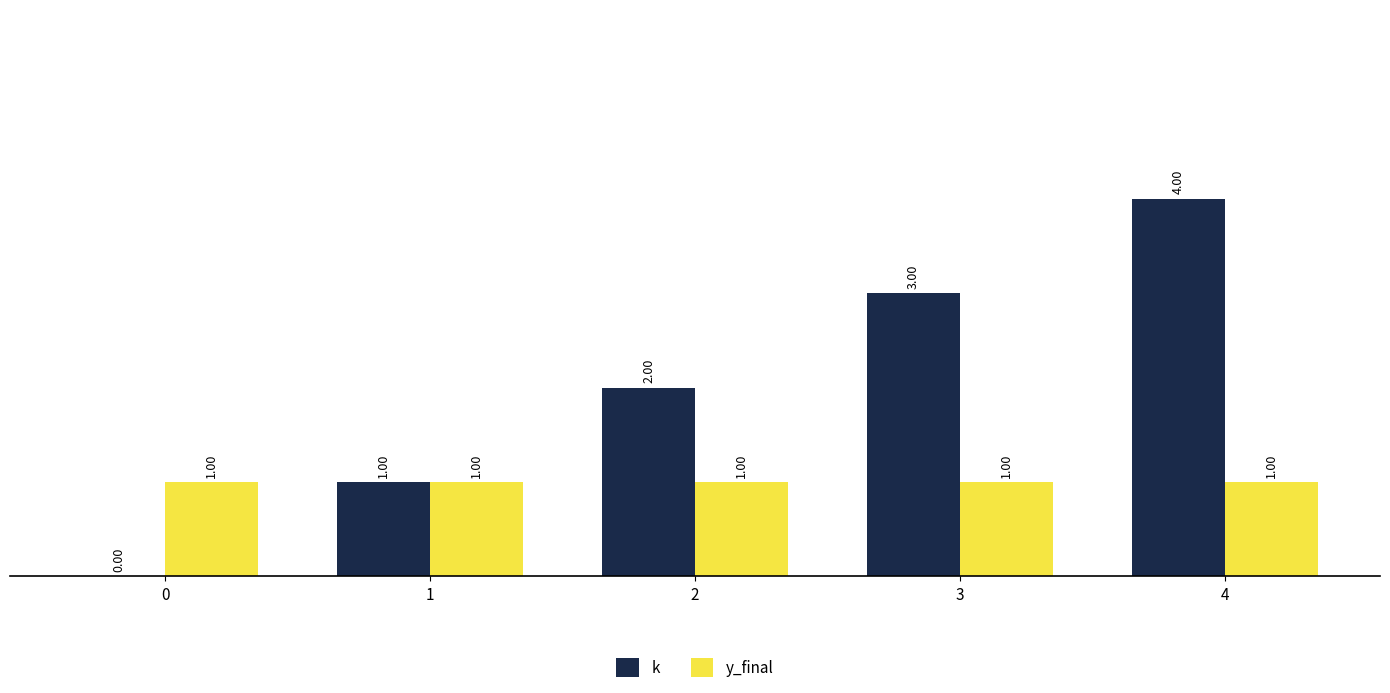

At which category is the sum across all series the highest?

4